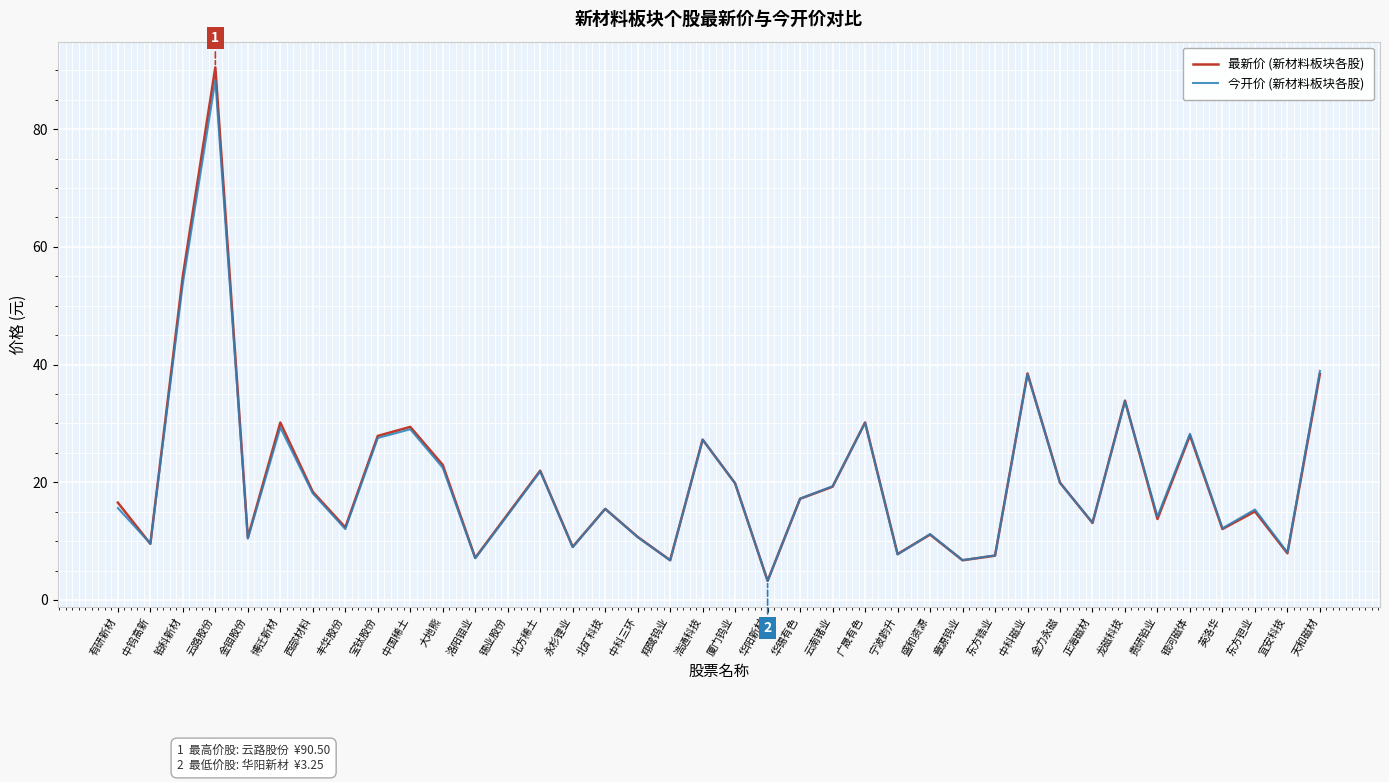

True or false: 最新价 (新材料板块各股) has more than 1 points higher than both neighbors.

True